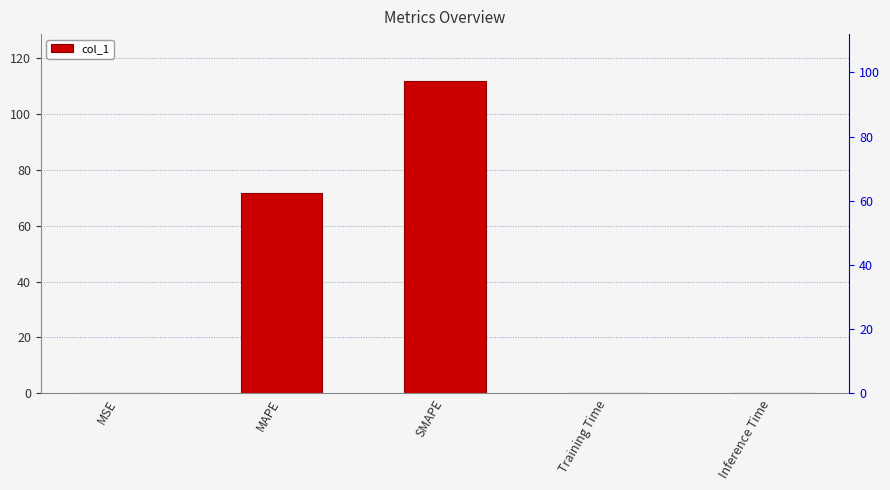

Reading left to right, transcribe all the data shown in this chart.

0.0	71.8	111.9	0.0	0.0